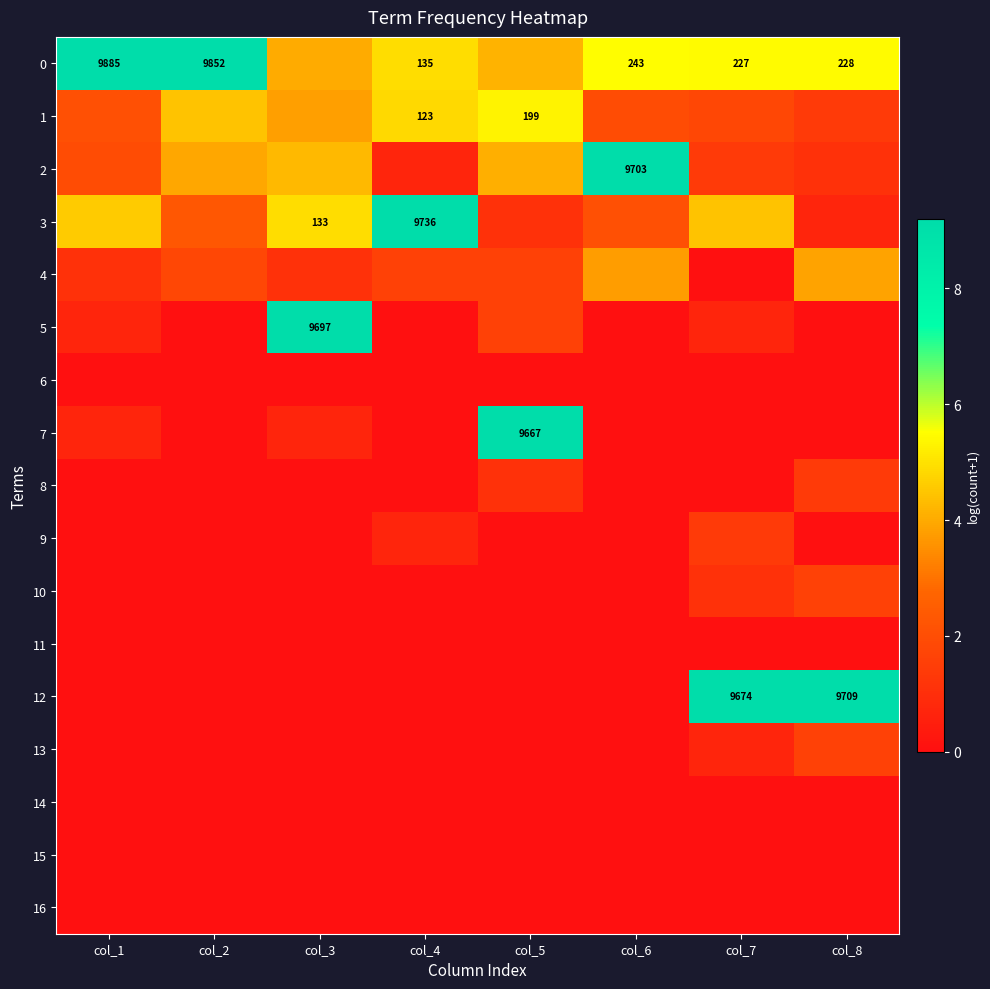

How many categories are shown in the chart?

8